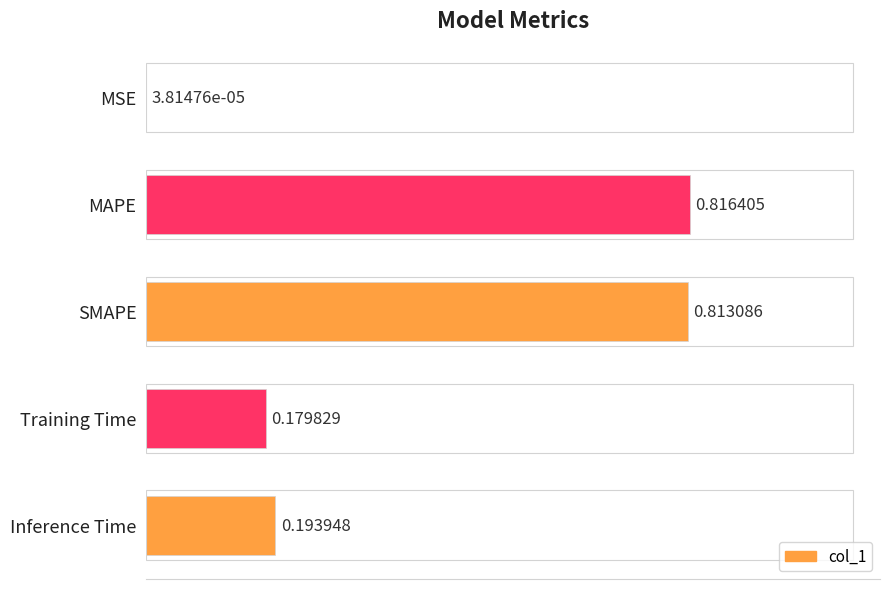

Which label corresponds to the largest value in the chart?

MAPE